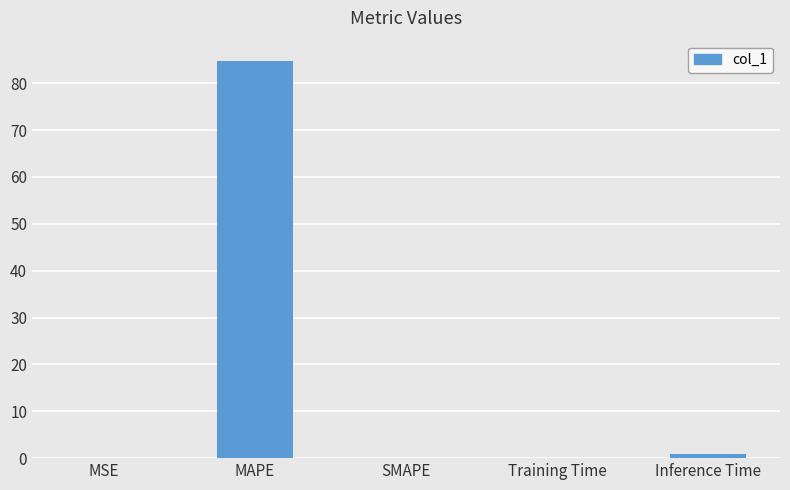

Where is the data nearest to the value 42?

Inference Time